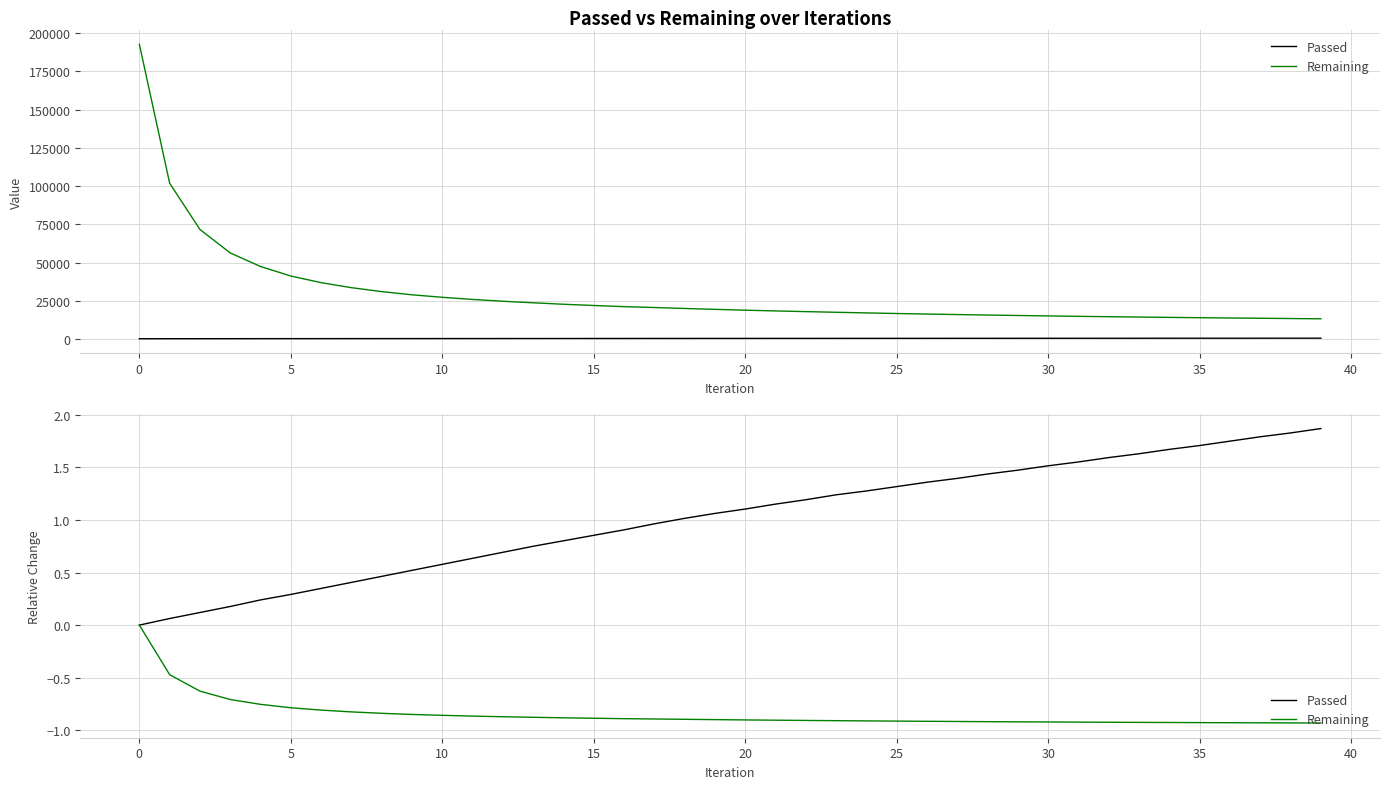

The value of Passed at 14 is 1.3. True or false?

False